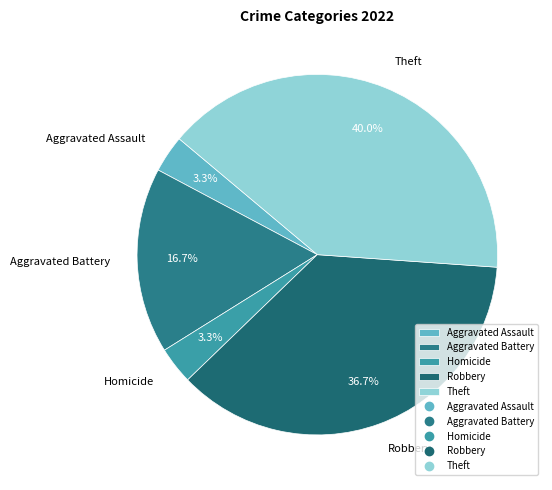

Approximately how many times larger is the value at Aggravated Battery compared to Theft?

0.4